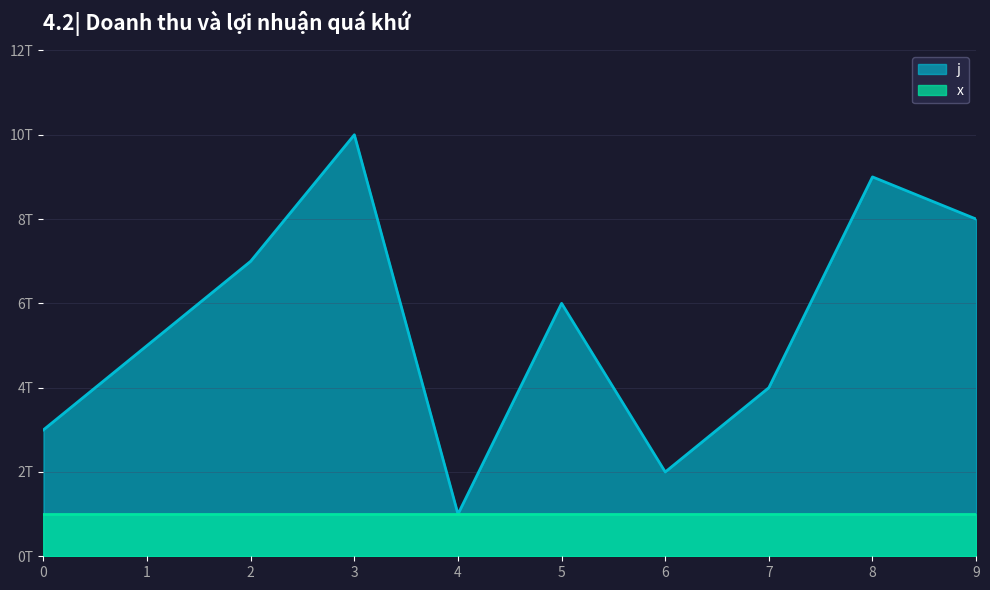

Is it true that the value at 0 is 3?

True